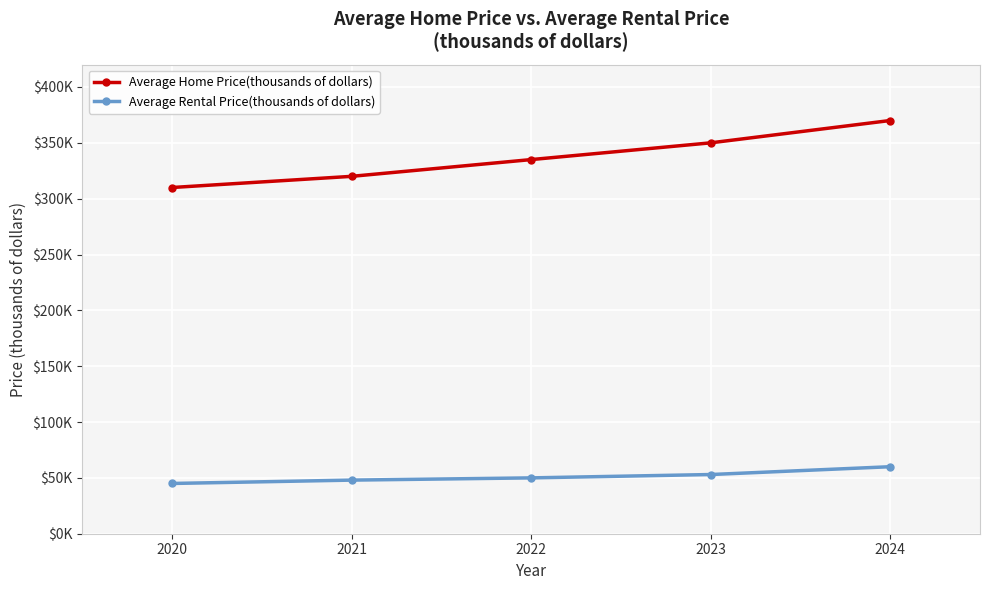

Does the chart have visible grid lines?

Yes